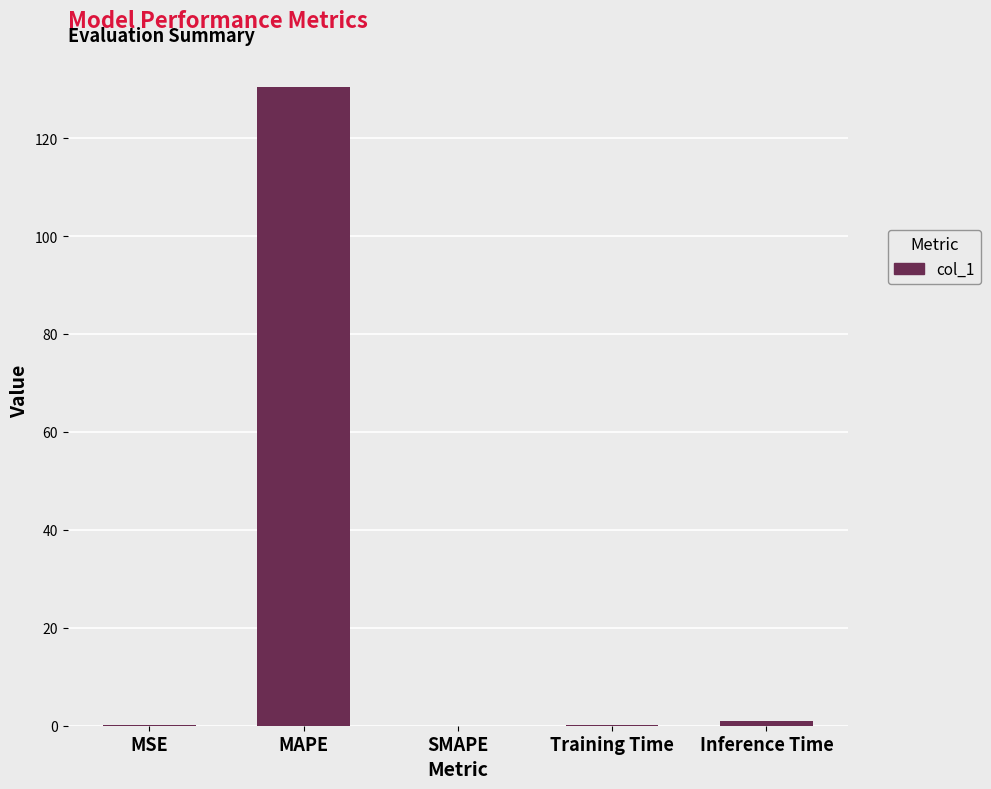

What is the sum of the values at MSE and MAPE?

130.6